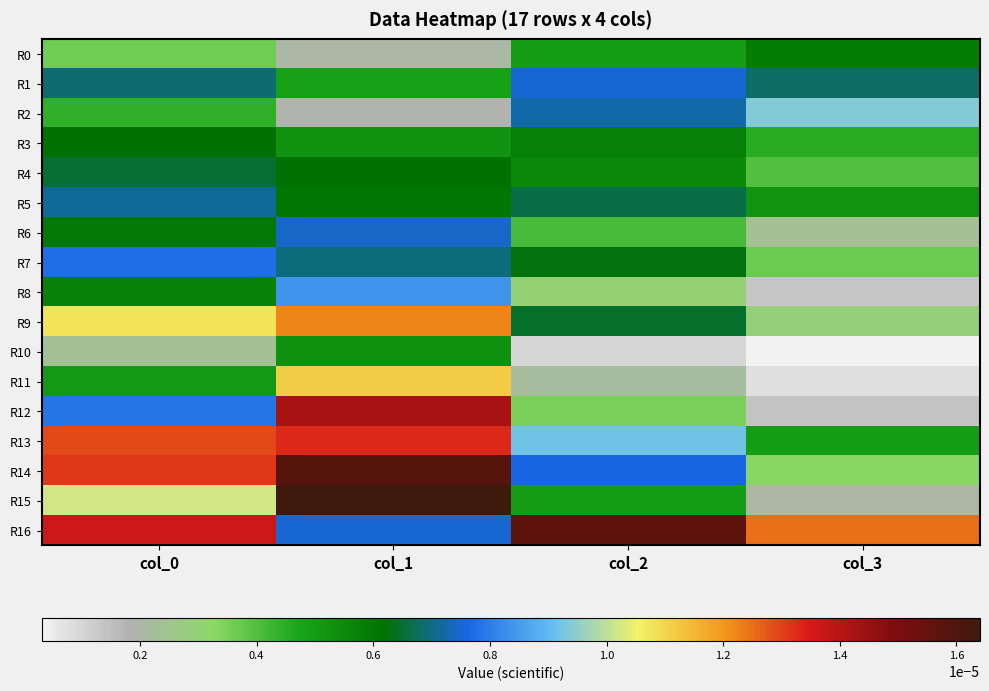

Between col_2 and col_3, which is larger?

col_3